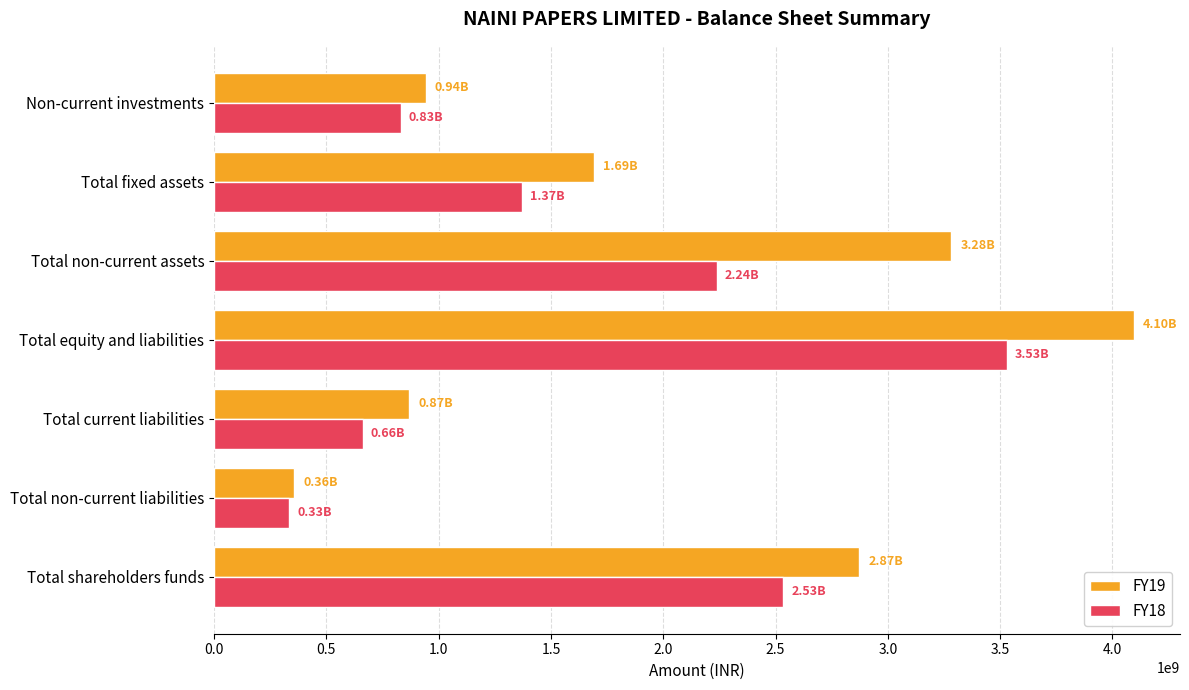

Which category has the highest value across all series?

Total equity and liabilities